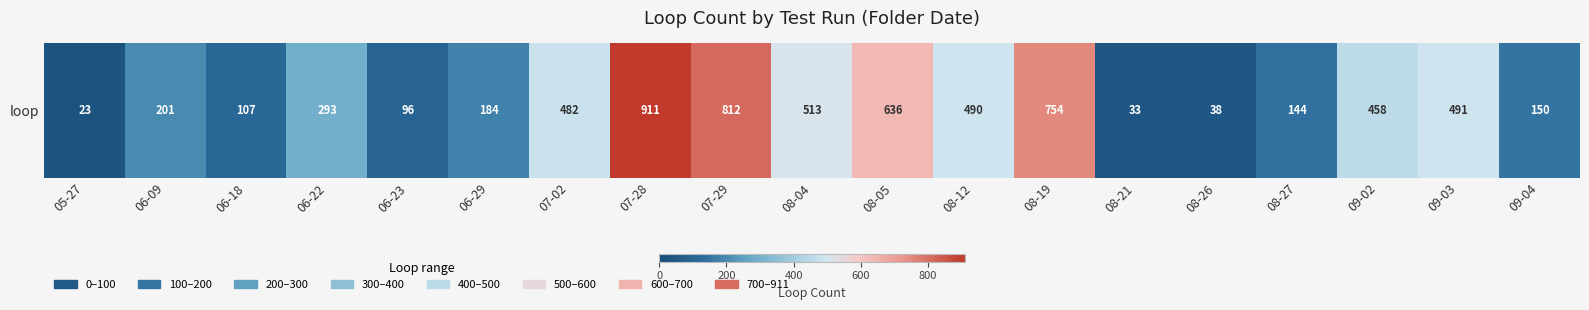

What is the maximum value shown in the chart?

911